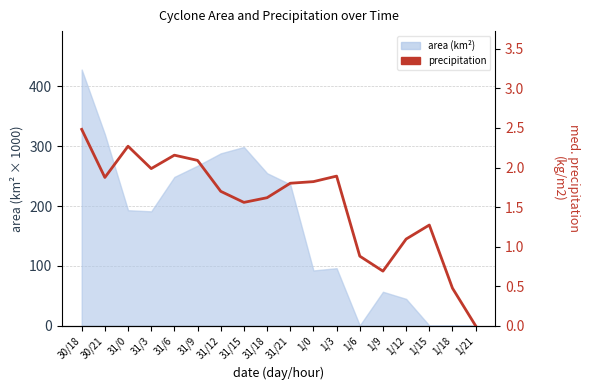

What is the label of the 14th point from the left?

1/9